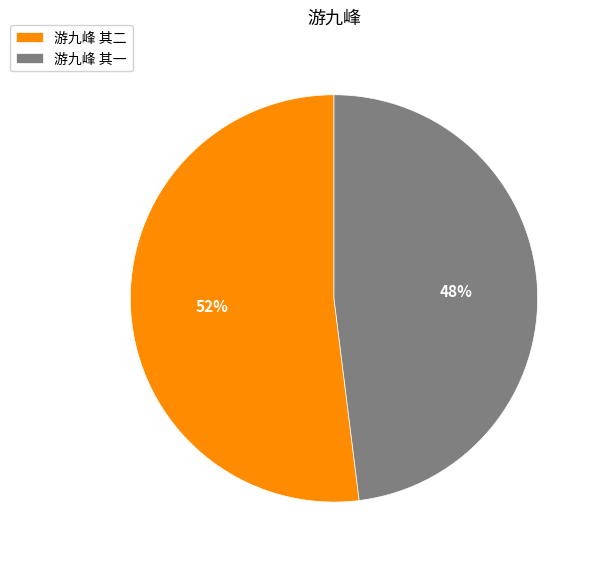

To the nearest percent, what is the difference between the largest and smallest slice percentages?

4%